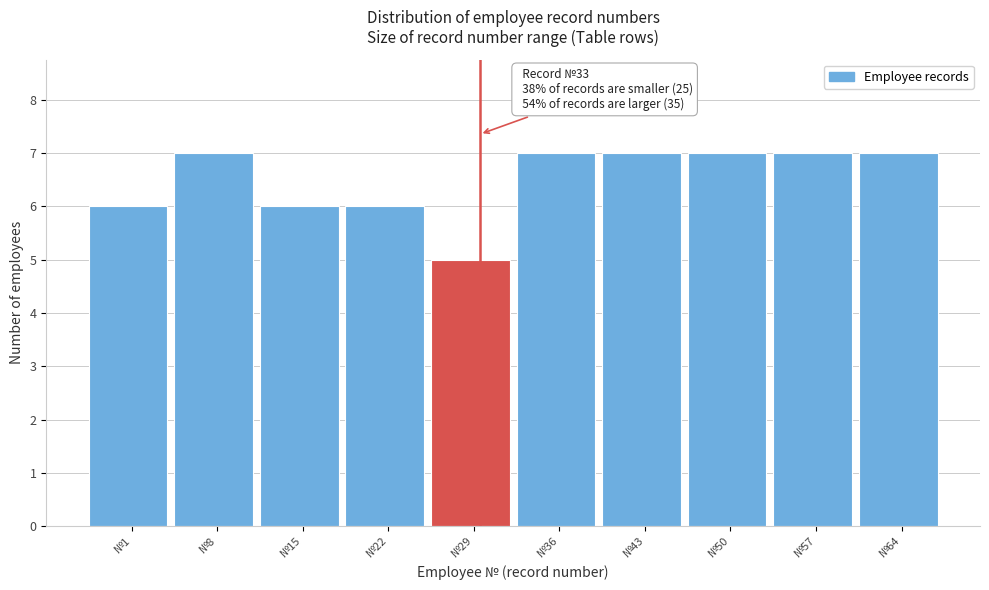

Reading right to left, list all the values displayed in this chart.

7	7	7	7	7	5	6	6	7	6